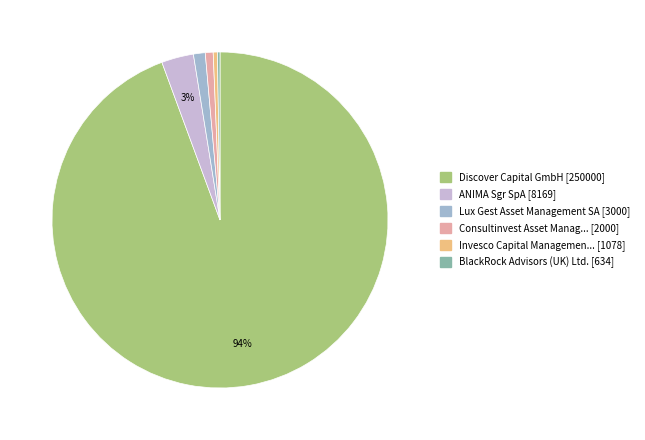

Is there a majority slice in this chart?

Yes